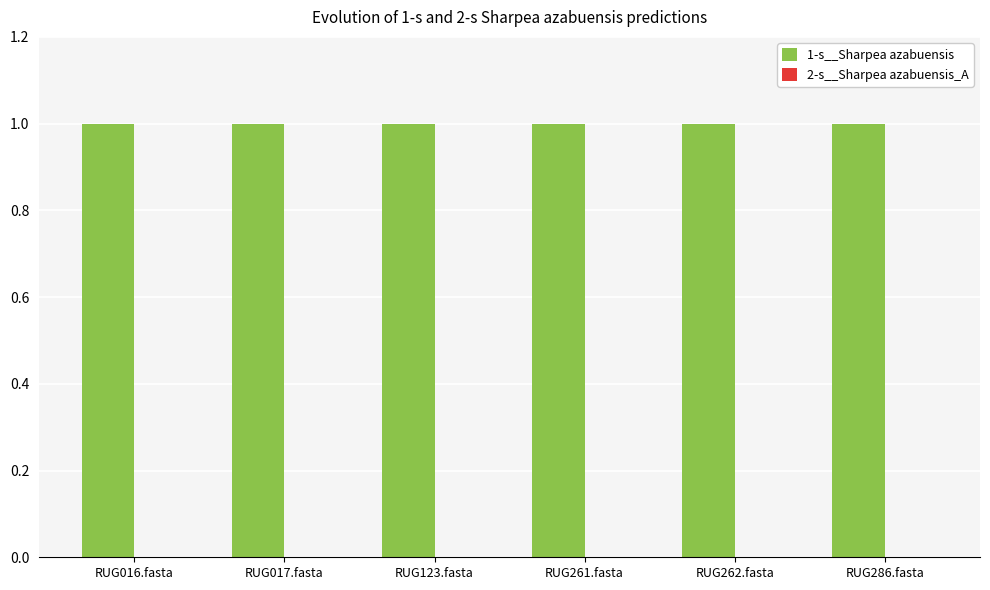

Which series has the largest total across all categories?

1-s__Sharpea azabuensis